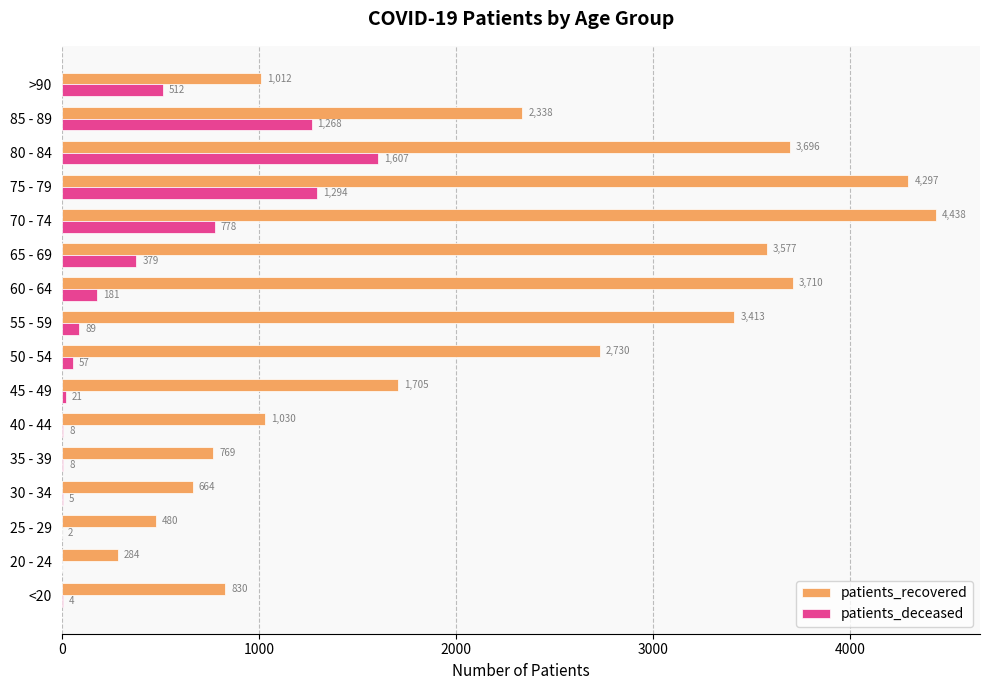

Which series has the largest total across all categories?

patients_recovered